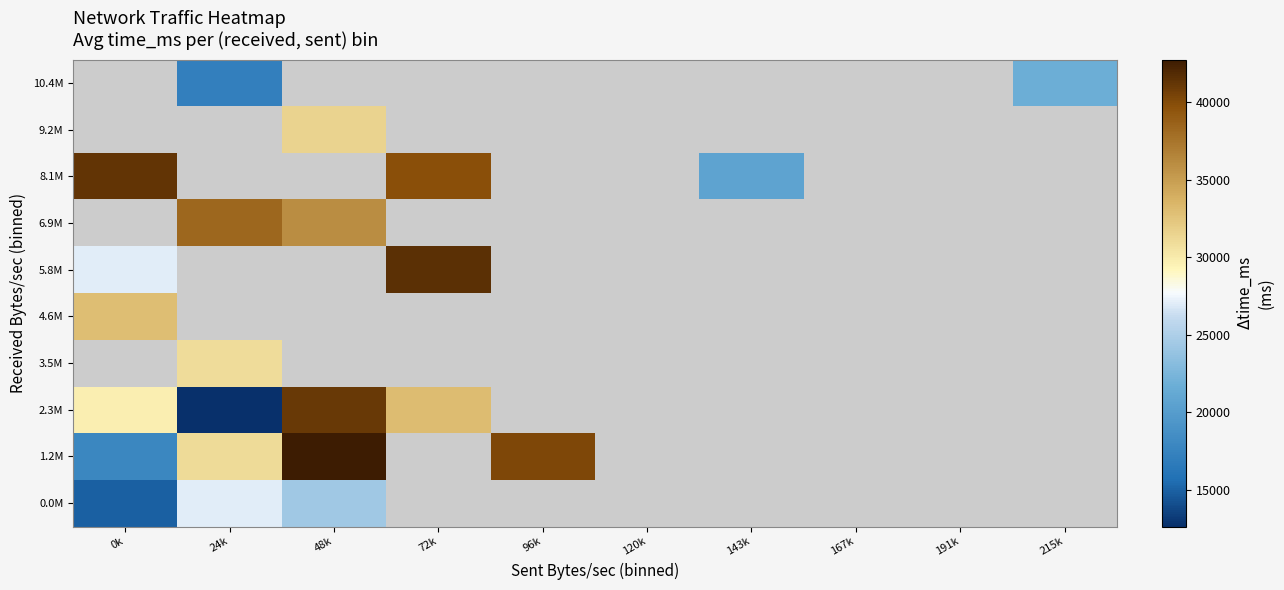

At how many categories does at least one series exceed 17755?

7